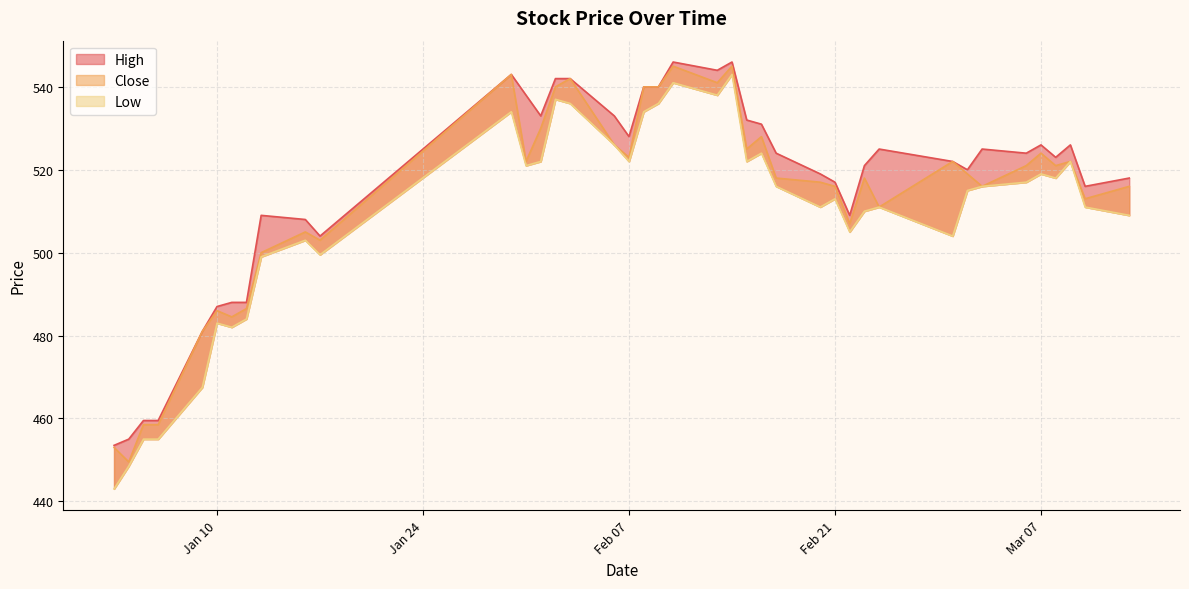

What position from the left is Mar 07?

36